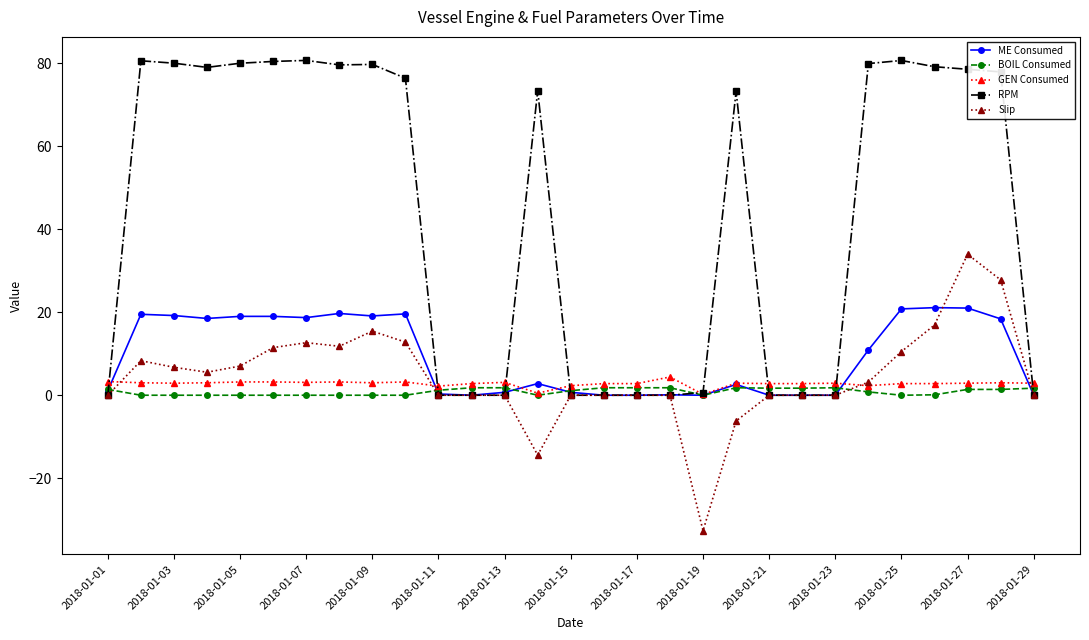

True or false: RPM has more than 2 points higher than both neighbors.

True